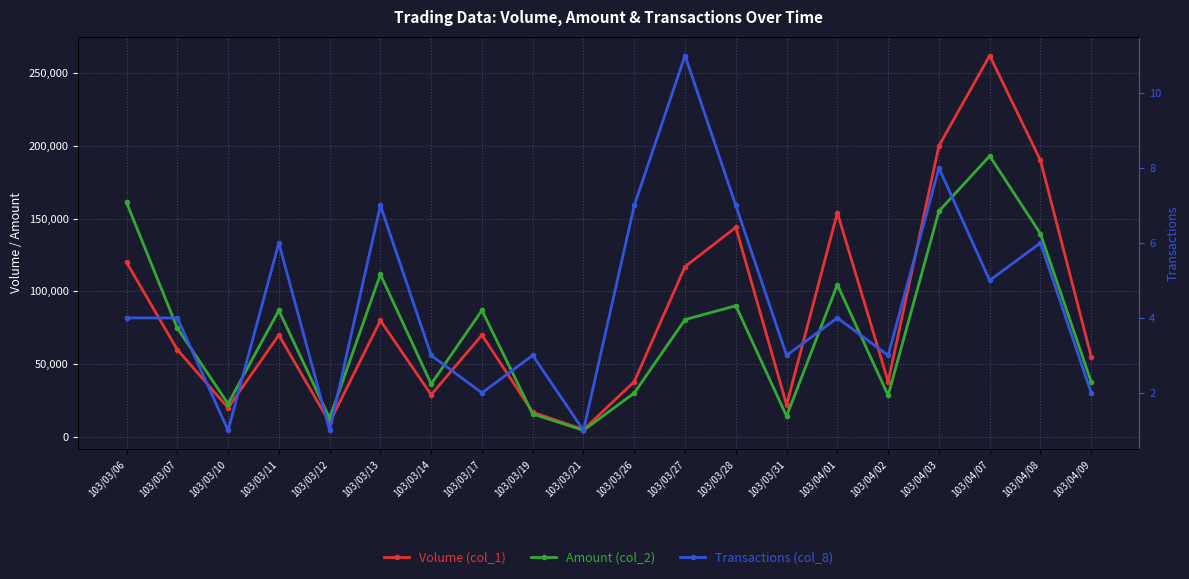

What is the difference between the highest and lowest values at 103/04/01?

153996